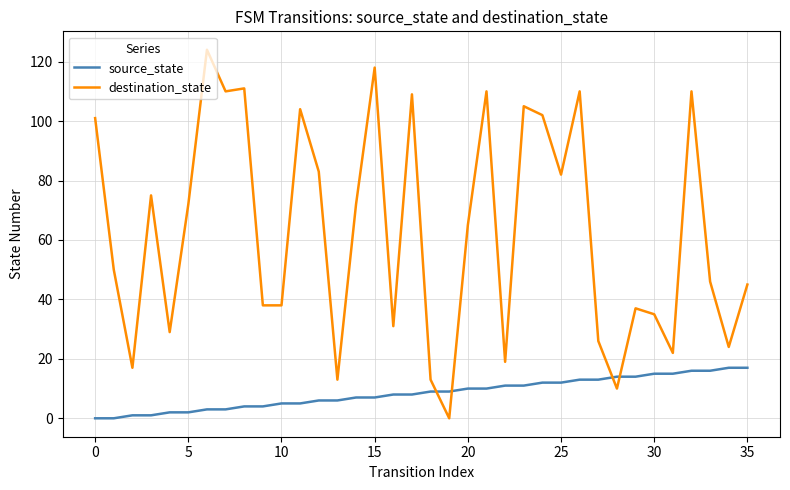

At how many categories does at least one series exceed 69?

17